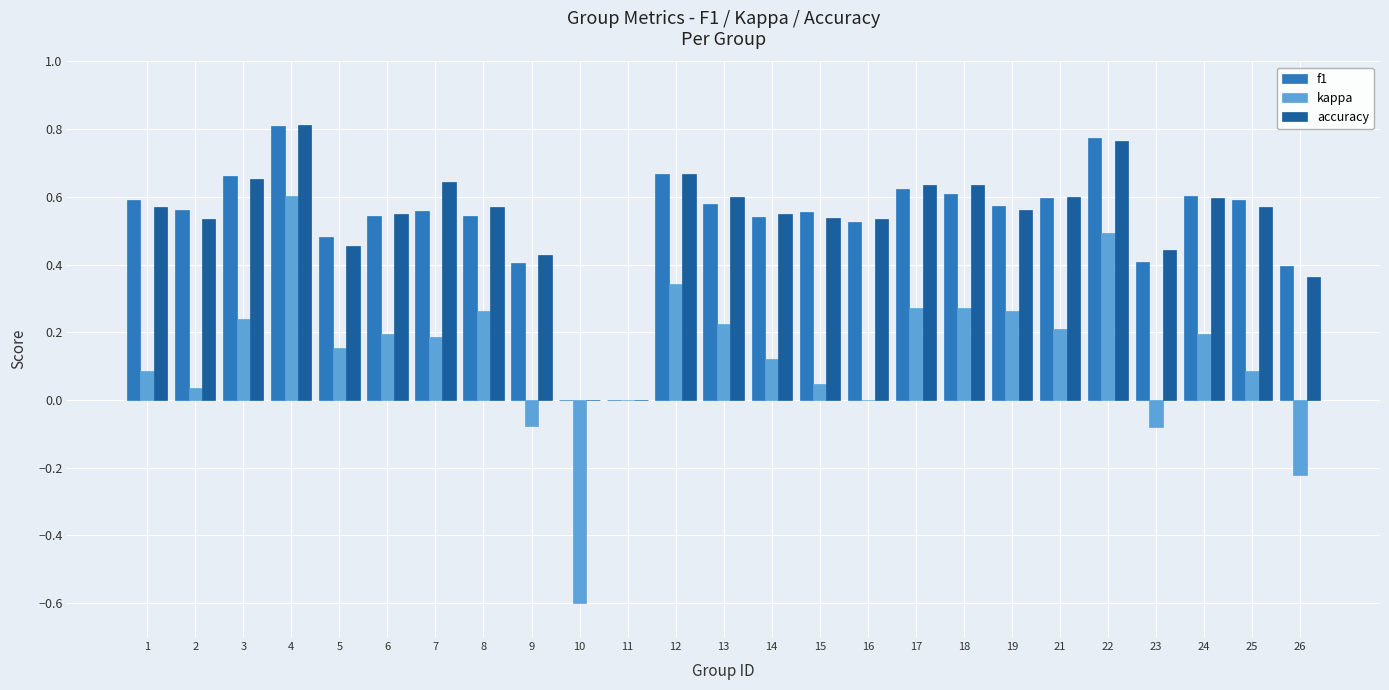

What is the sum of the accuracy values at 6 and 15?

1.1